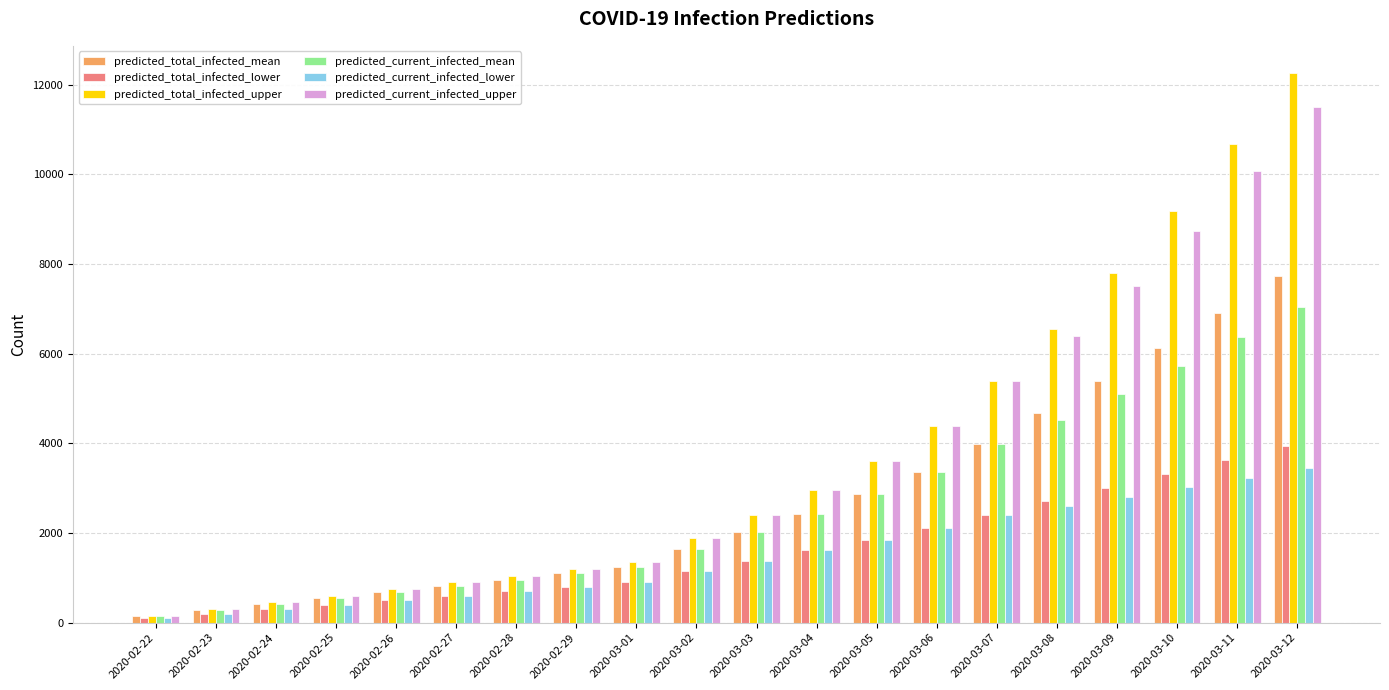

The predicted_current_infected_lower series shows 1297 at 2020-03-09. True or false?

False